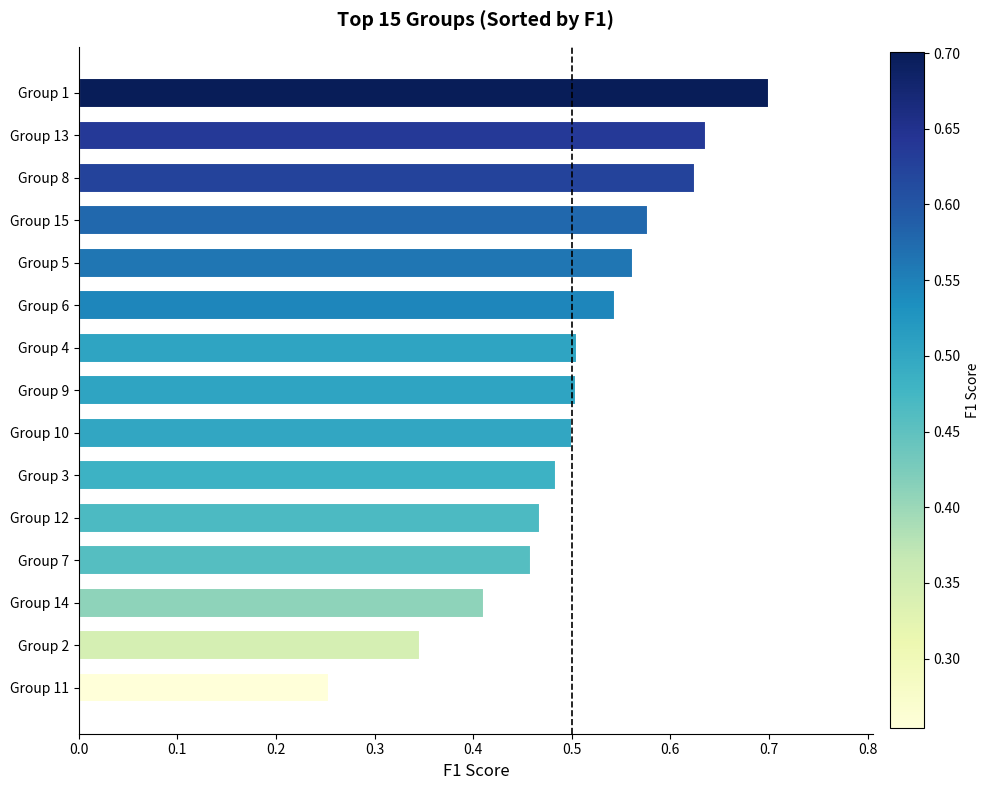

Which label corresponds to the largest value in the chart?

Group 1